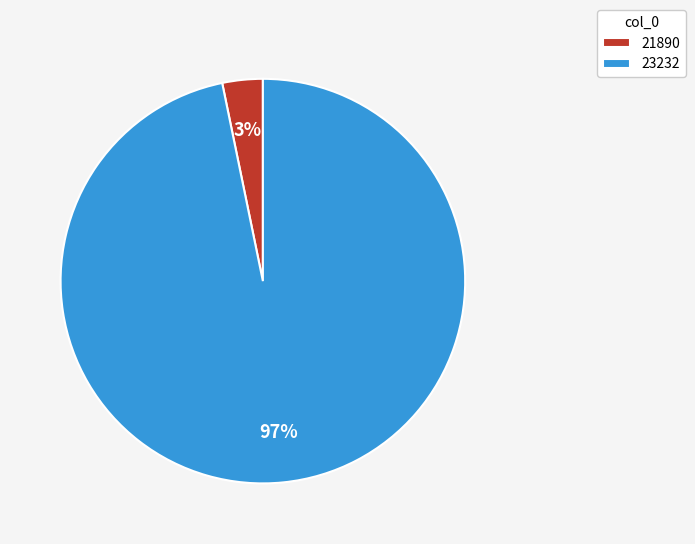

Is there any slice that represents more than half of the pie?

Yes